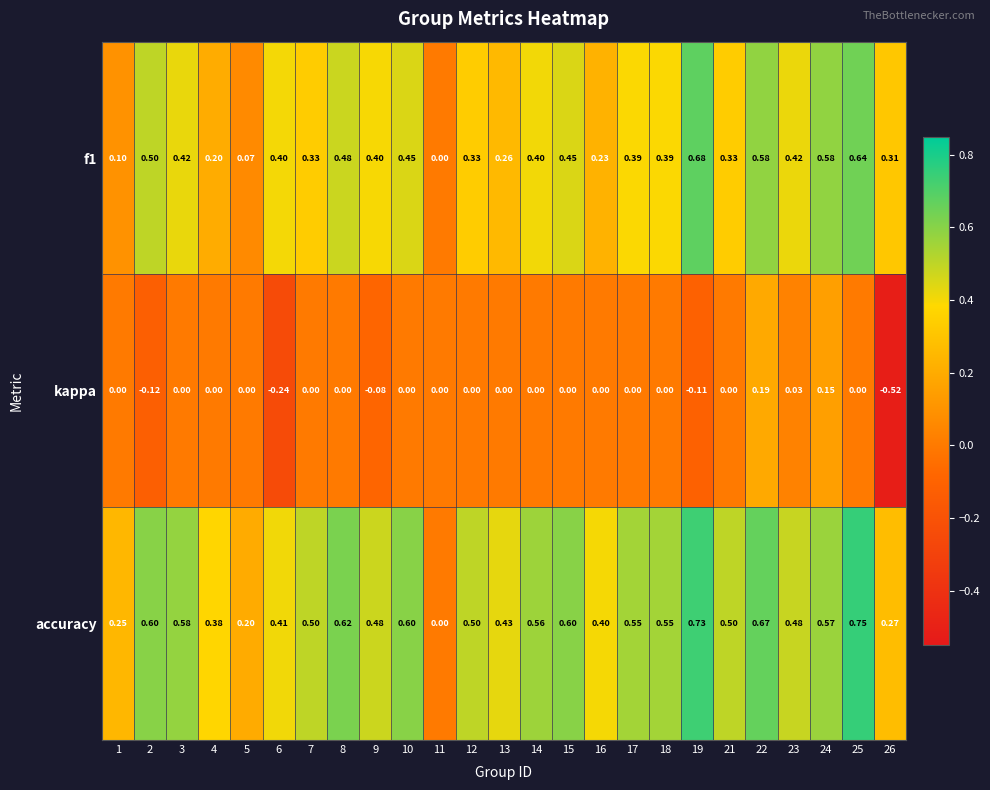

Which series has the largest total across all categories?

accuracy